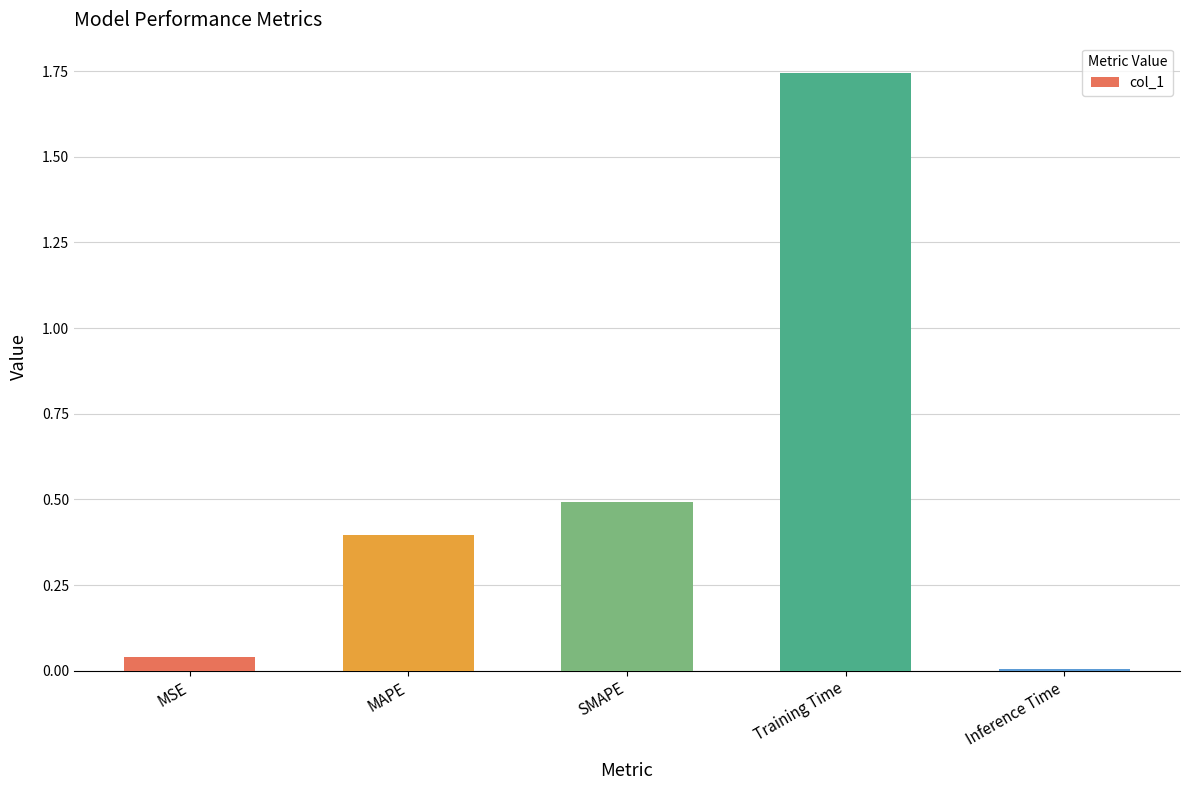

What is the approximate value at SMAPE?

0.5